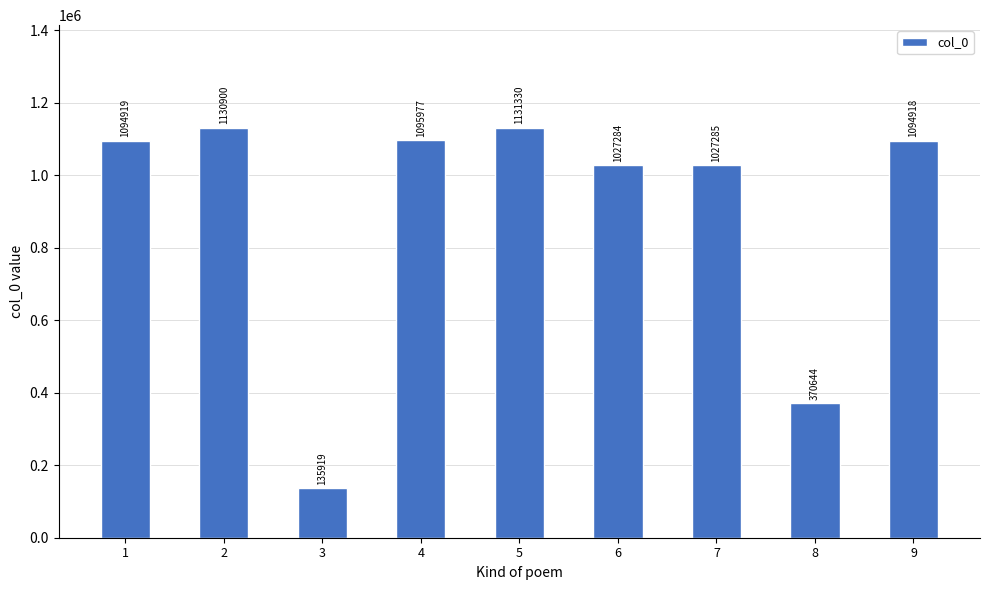

What is the ratio of the value at 8 to the value at 6?

0.4